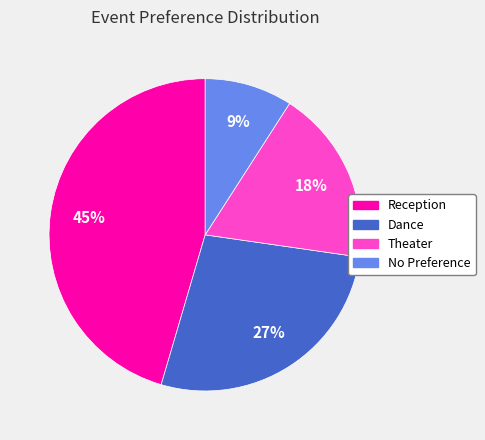

Is Reception the majority of the pie?

No